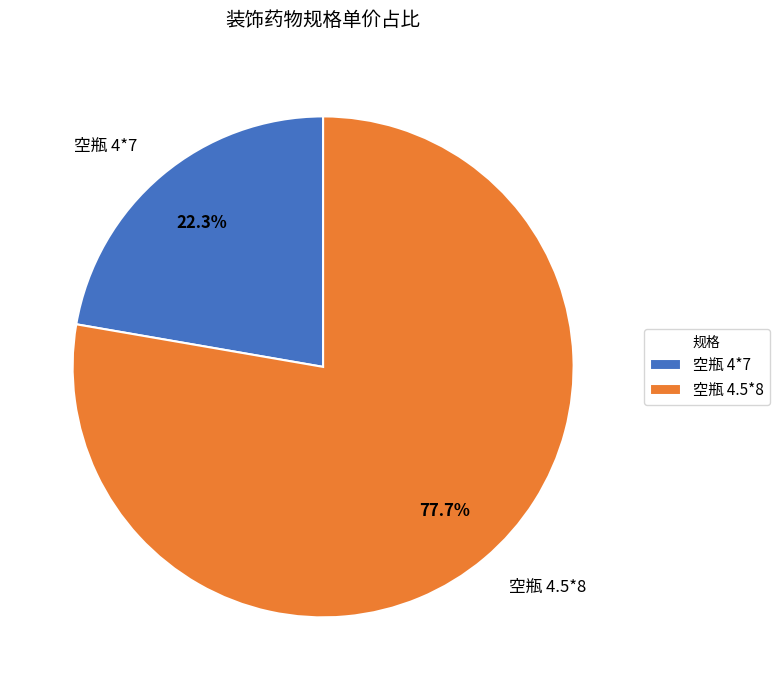

Which slice is the largest?

空瓶 4.5*8